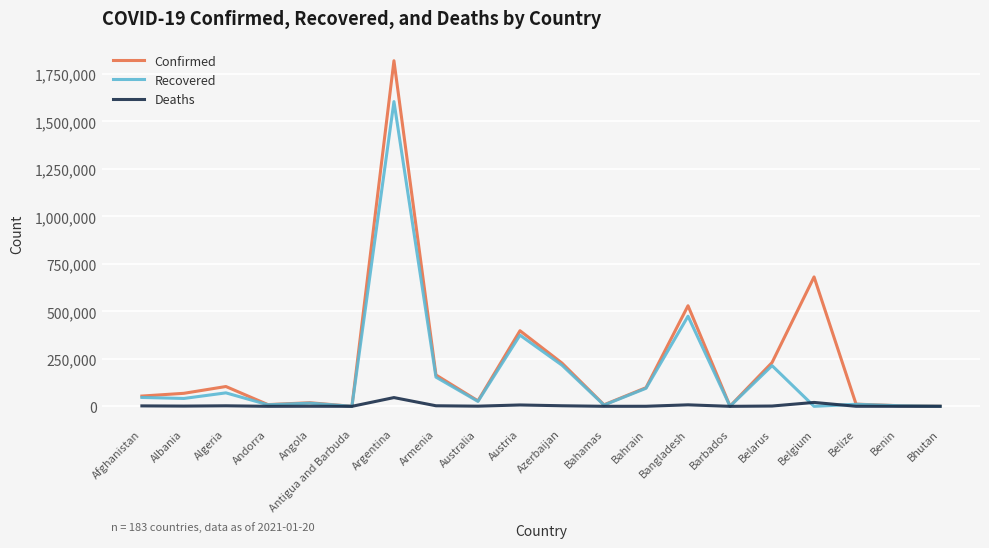

Rank the series by their maximum value, from lowest to highest.

Deaths, Recovered, Confirmed